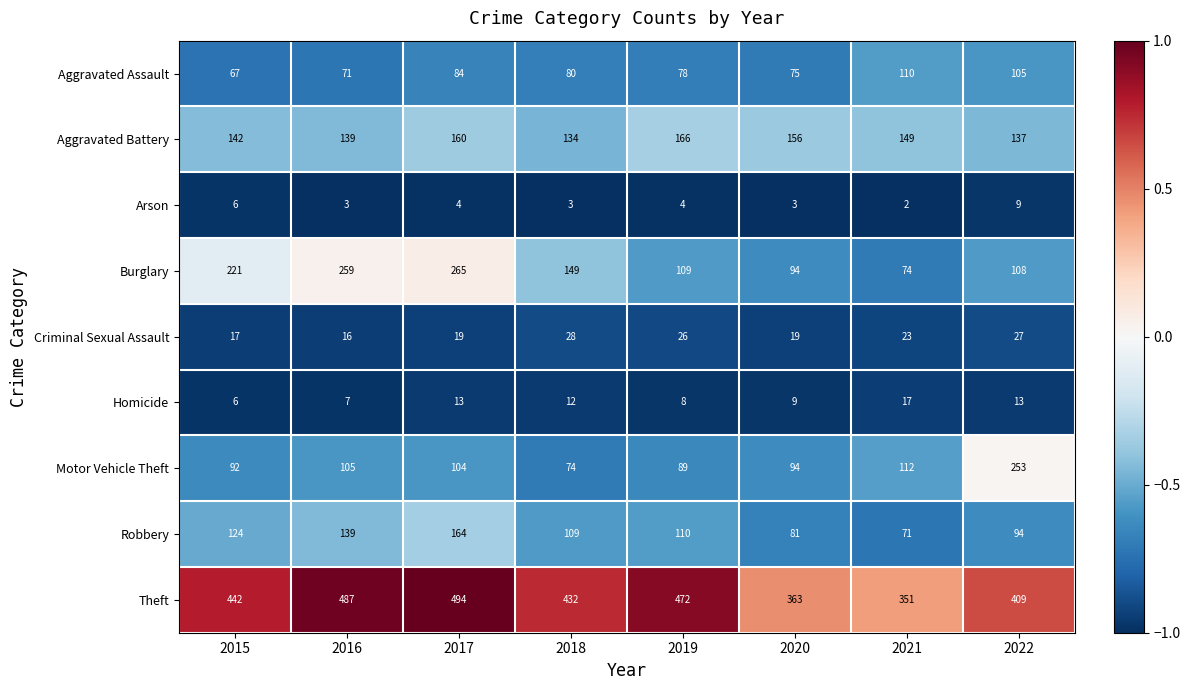

What is the difference between the maximum and second lowest values in the Theft series?

131